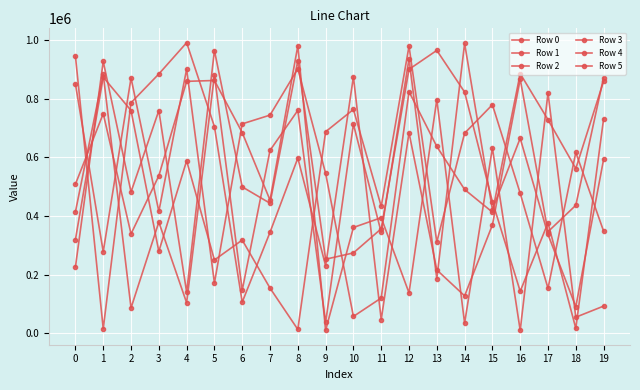

How many data points in Row 5 are less than 508272?

10